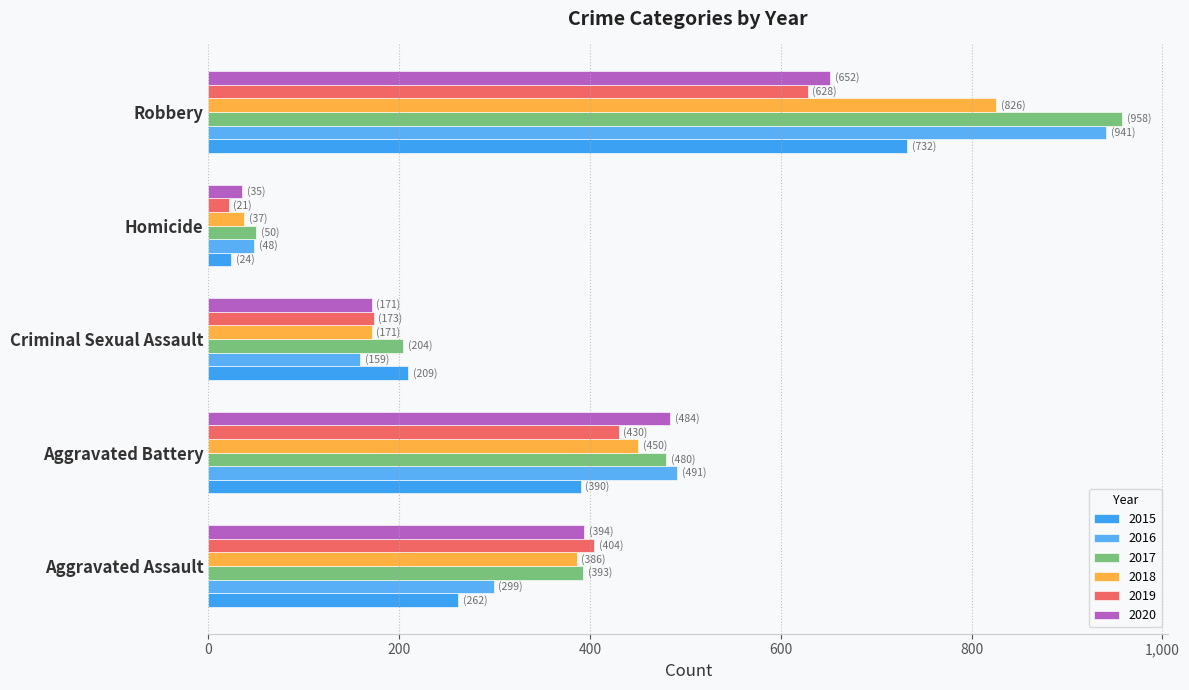

List the labels in order of 2019 value, smallest first.

Homicide, Criminal Sexual Assault, Aggravated Assault, Aggravated Battery, Robbery